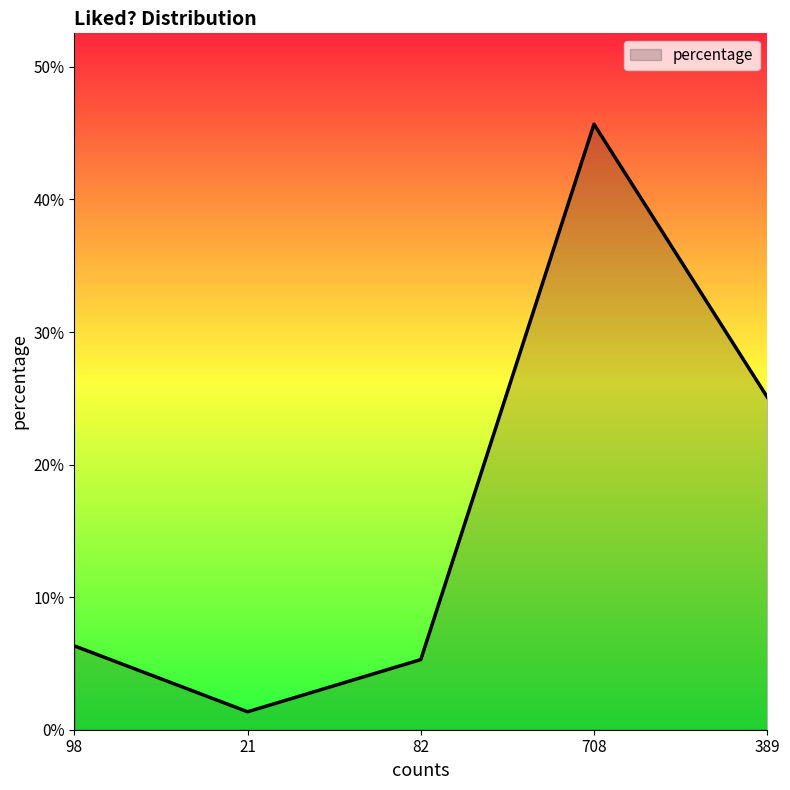

Which has a higher value, 98 or 389?

389